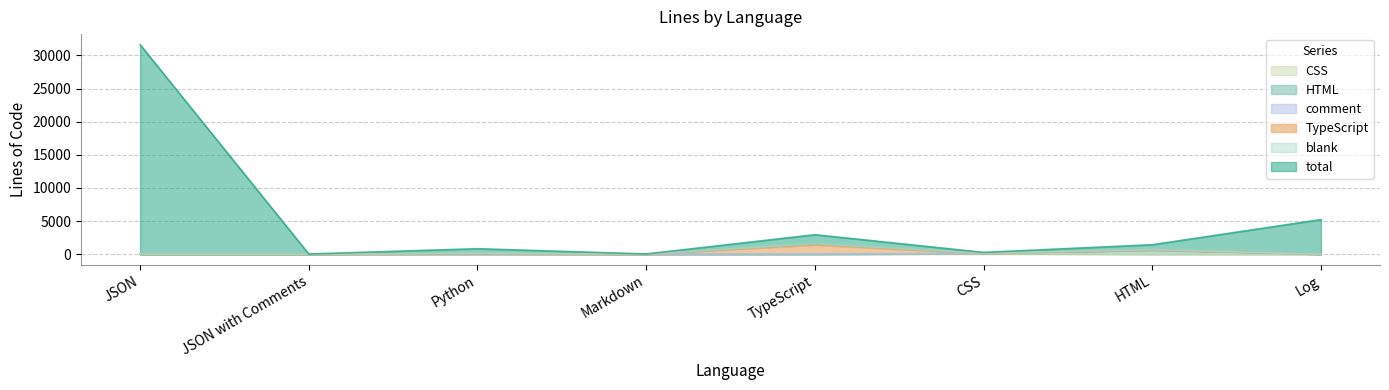

Which series has the largest total across all categories?

total